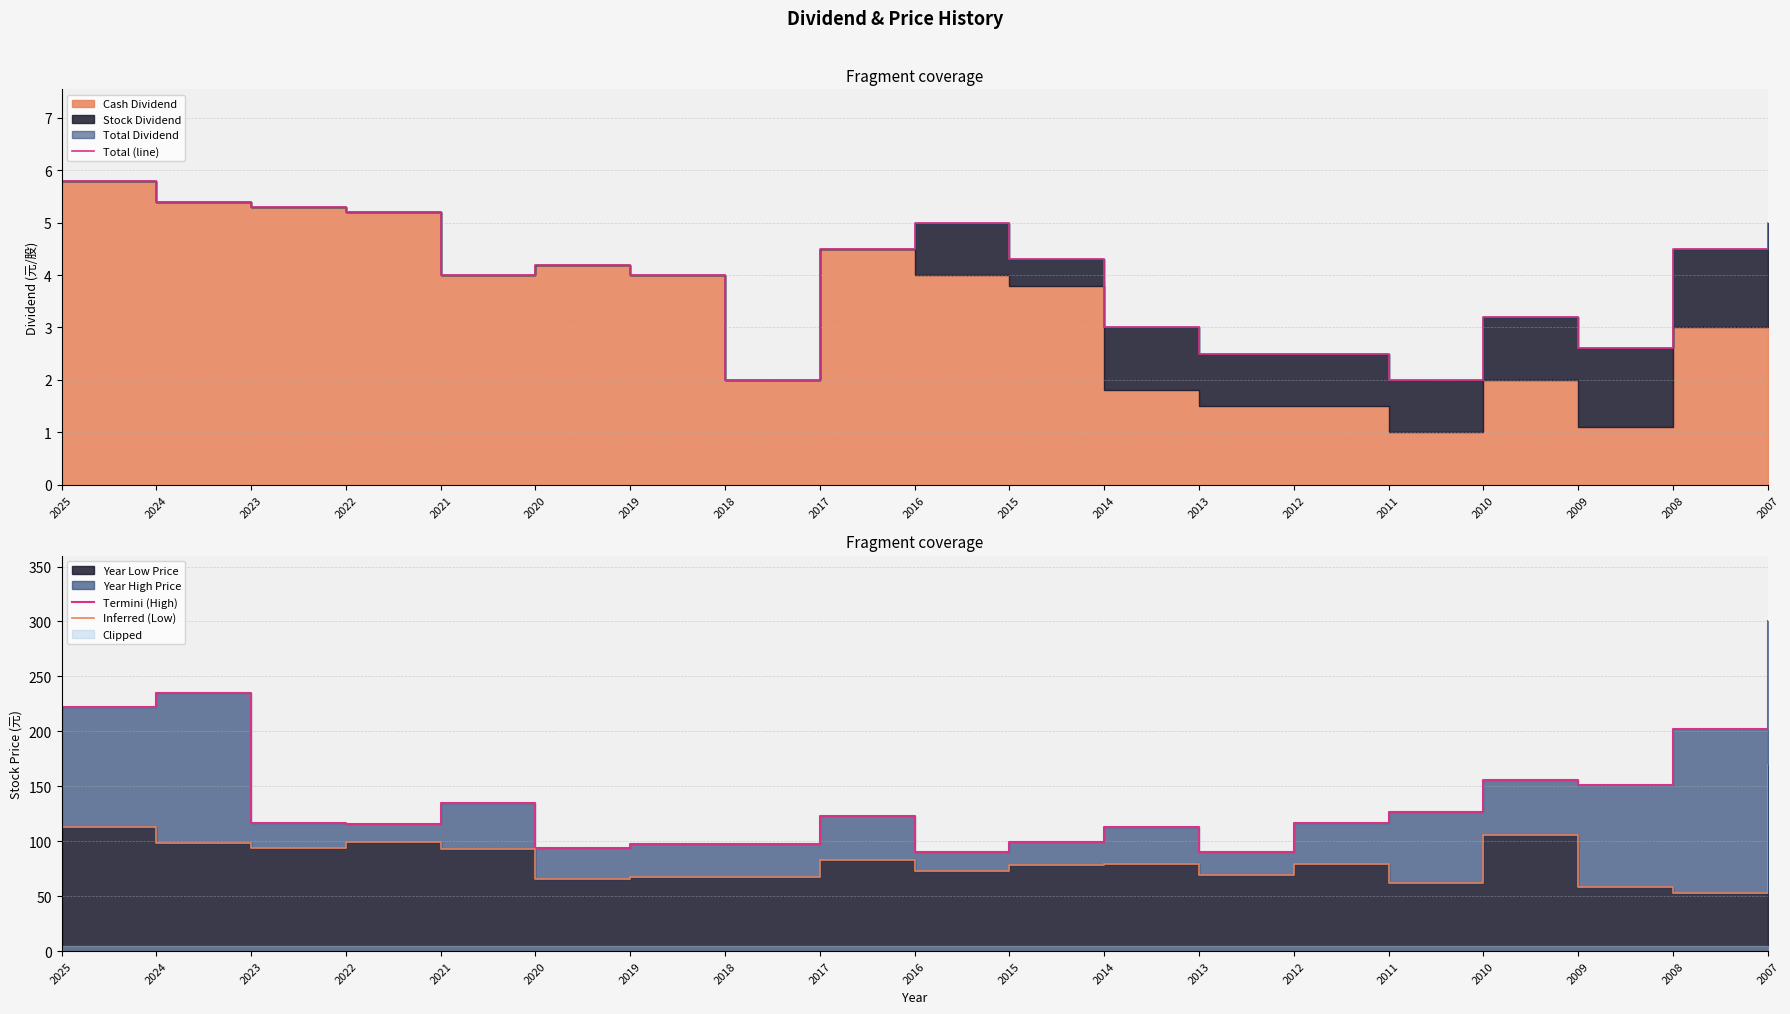

Rank the series by their maximum value, from lowest to highest.

Total (line), Inferred (Low), Termini (High)